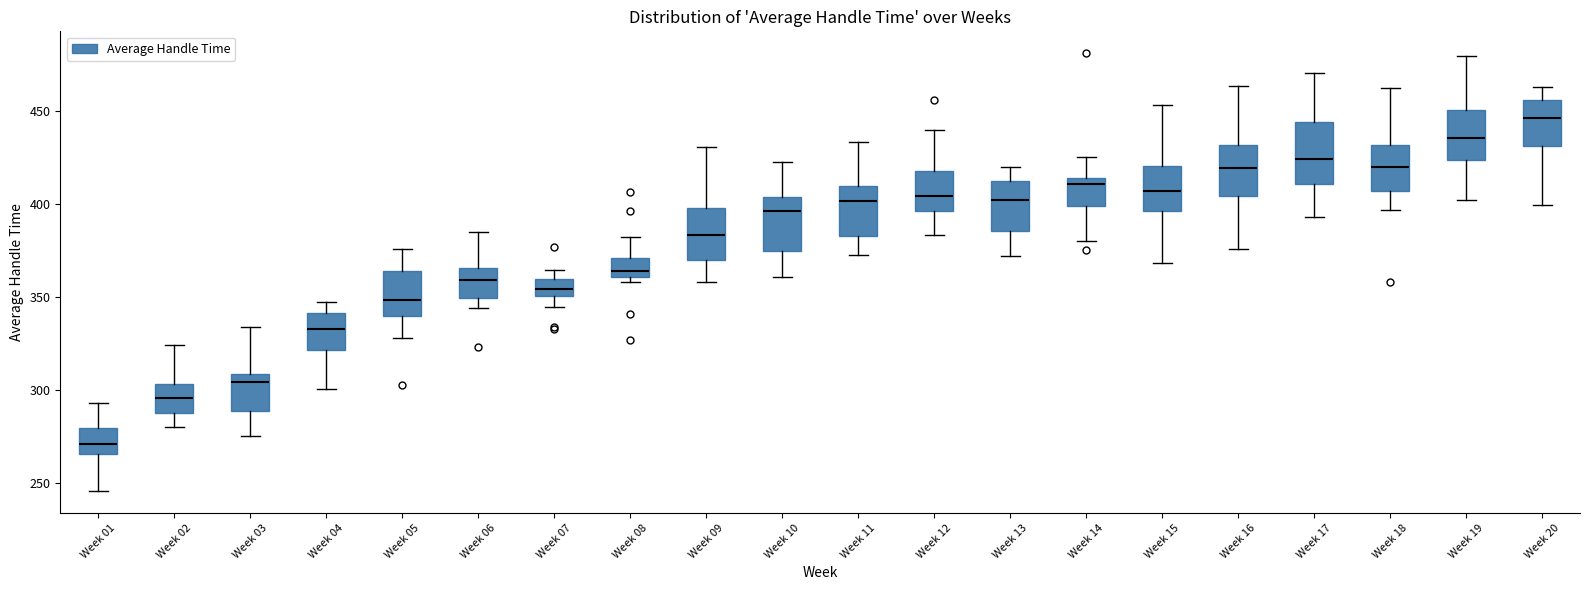

Reading left to right, read every box against the y-axis: the position of its median line, the range the box covers, and the ends of its whiskers. The values are not printed on the chart, so give them approximately, as read against the axis.

Week 01: median 270, box 265 to 280, whiskers 245 to 295
Week 02: median 295, box 290 to 305, whiskers 280 to 325
Week 03: median 305, box 290 to 310, whiskers 275 to 335
Week 04: median 335, box 320 to 340, whiskers 300 to 345
Week 05: median 350, box 340 to 365, whiskers 330 to 375
Week 06: median 360, box 350 to 365, whiskers 345 to 385
Week 07: median 355, box 350 to 360, whiskers 345 to 365
Week 08: median 365, box 360 to 370, whiskers 360 (just below the box's lower edge) to 380
Week 09: median 385, box 370 to 400, whiskers 360 to 430
Week 10: median 395, box 375 to 405, whiskers 360 to 425
Week 11: median 400, box 380 to 410, whiskers 375 to 435
Week 12: median 405, box 395 to 420, whiskers 385 to 440
Week 13: median 400, box 385 to 410, whiskers 370 to 420
Week 14: median 410, box 400 to 415, whiskers 380 to 425
Week 15: median 405, box 395 to 420, whiskers 370 to 455
Week 16: median 420, box 405 to 430, whiskers 375 to 465
Week 17: median 425, box 410 to 445, whiskers 395 to 470
Week 18: median 420, box 405 to 430, whiskers 395 to 460
Week 19: median 435, box 425 to 450, whiskers 400 to 480
Week 20: median 445, box 430 to 455, whiskers 400 to 465